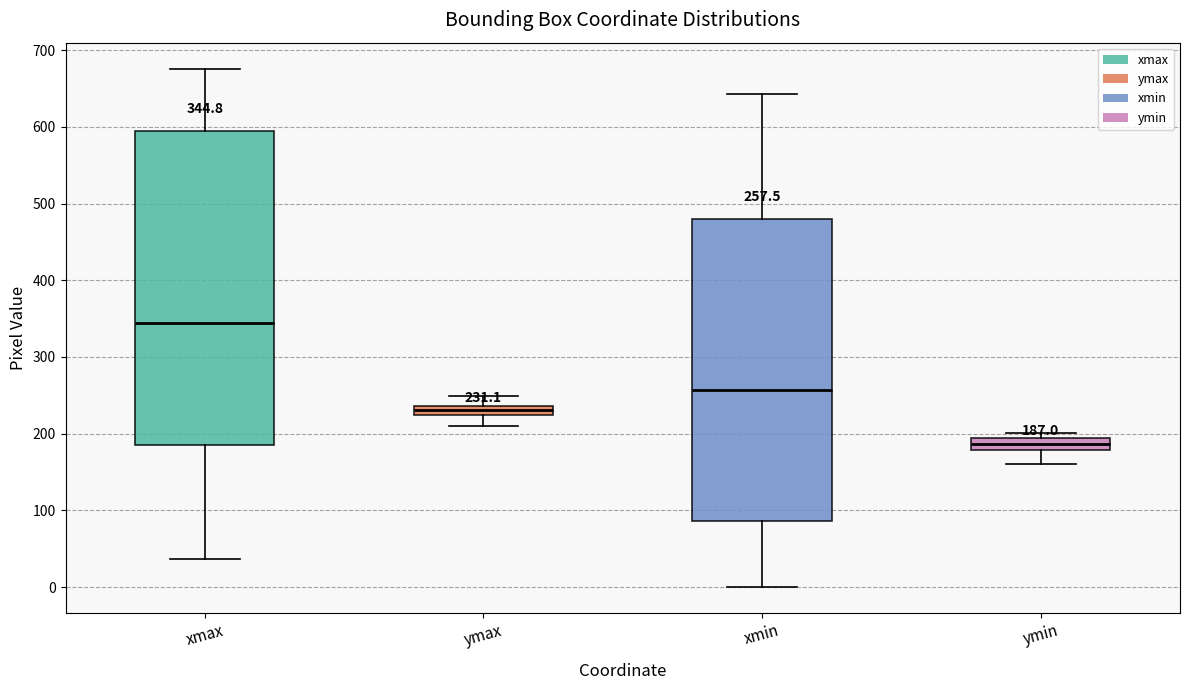

Comparing the boxes themselves (not the whiskers), which one is the tallest?

xmax